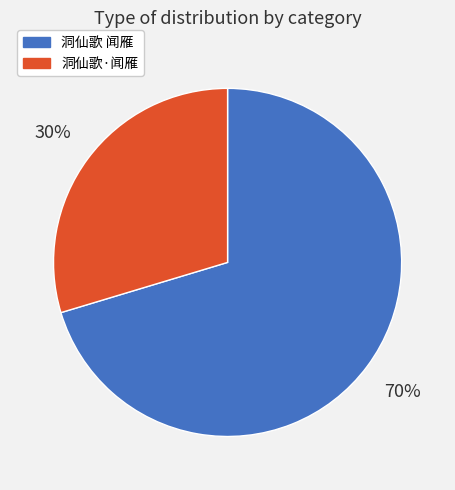

Rank the categories by value from lowest to highest.

洞仙歌·闻雁, 洞仙歌 闻雁